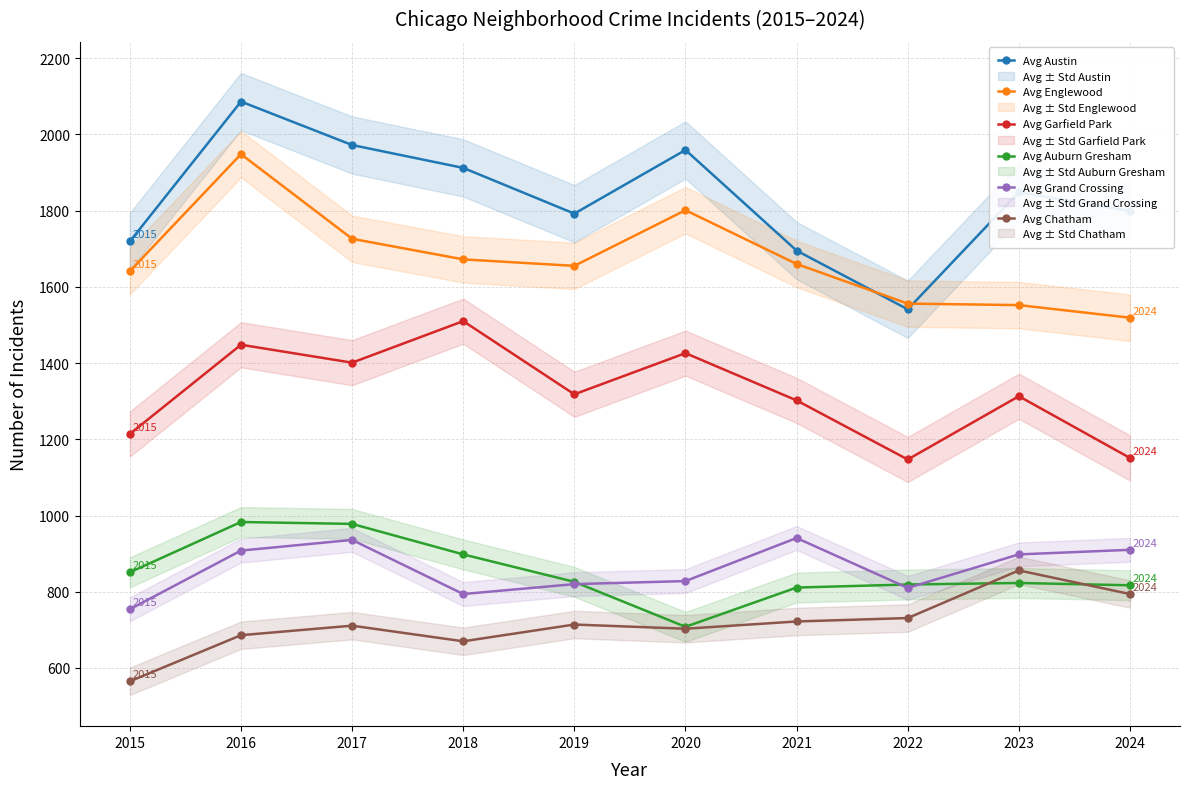

True or false: Avg Chatham has a value of 565 at 2015.

True